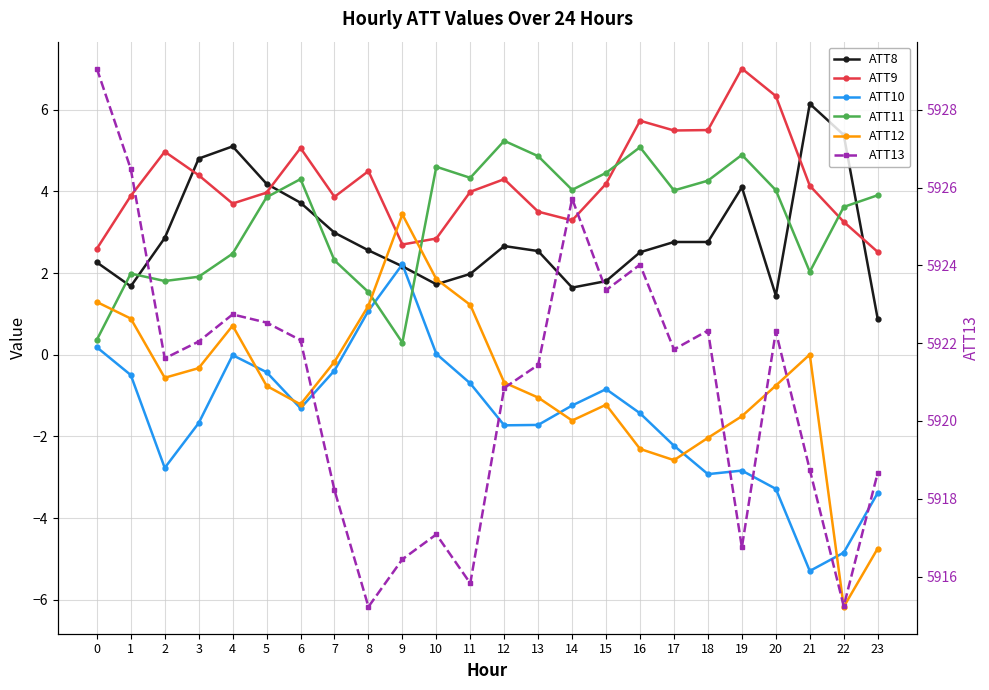

What are all the series names shown in the legend?

ATT8, ATT9, ATT10, ATT11, ATT12, ATT13